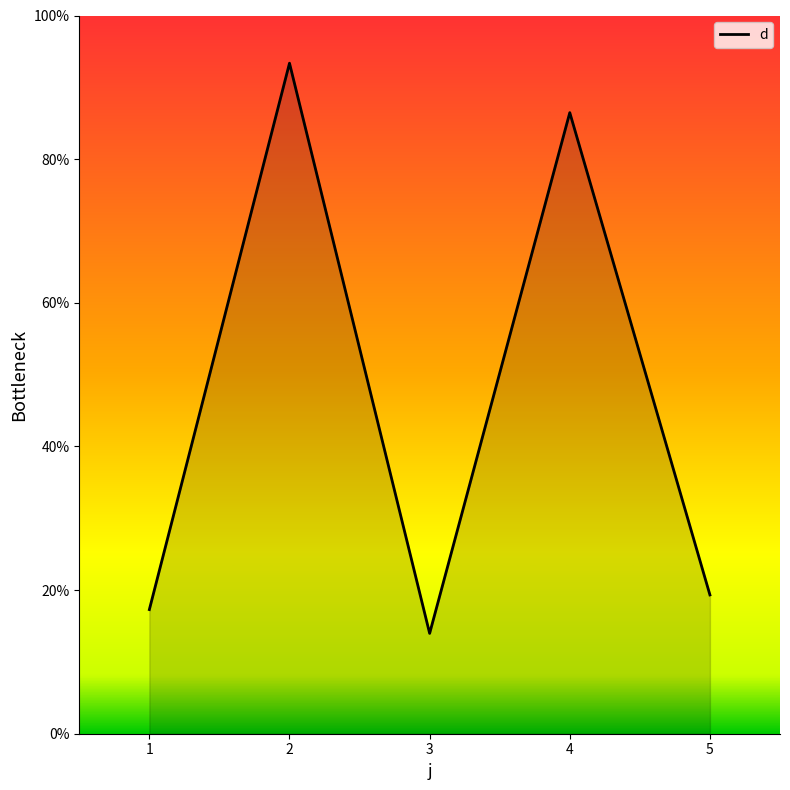

What is the change in value from 3 to 4?

+72.5